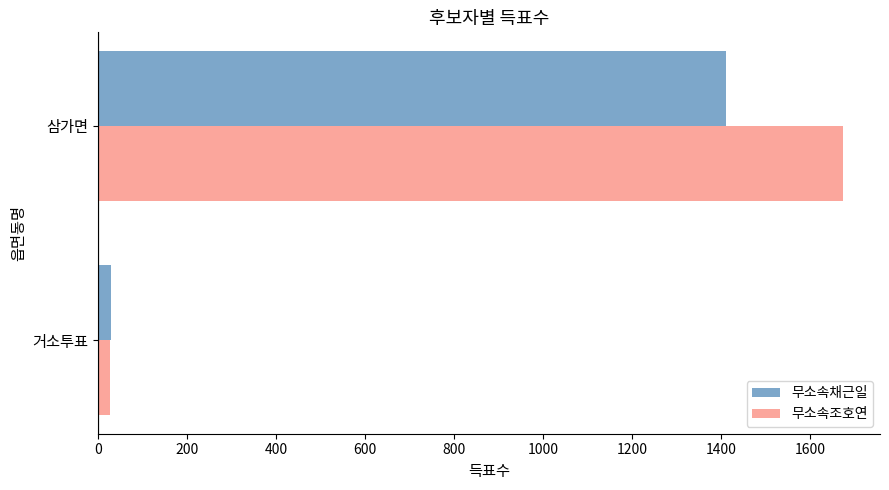

How many 무소속조호연 values are between 26 and 1674?

2